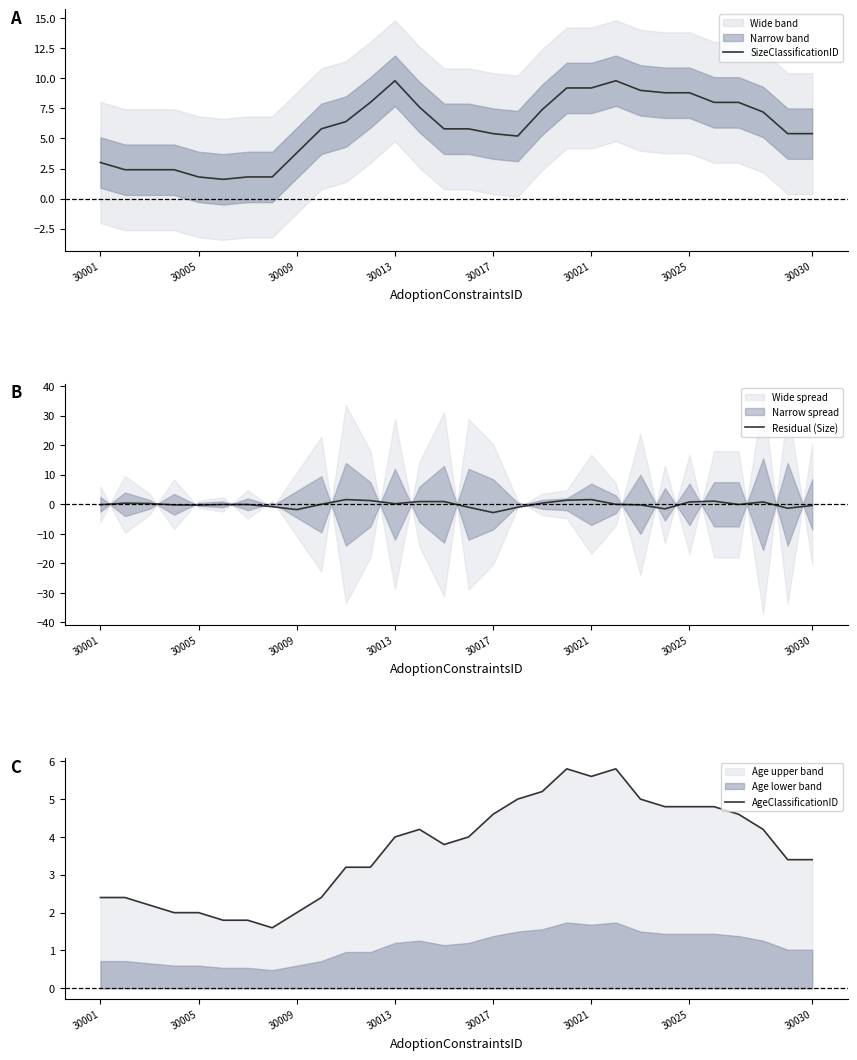

How many interior local peaks does the AgeClassificationID series have?

3